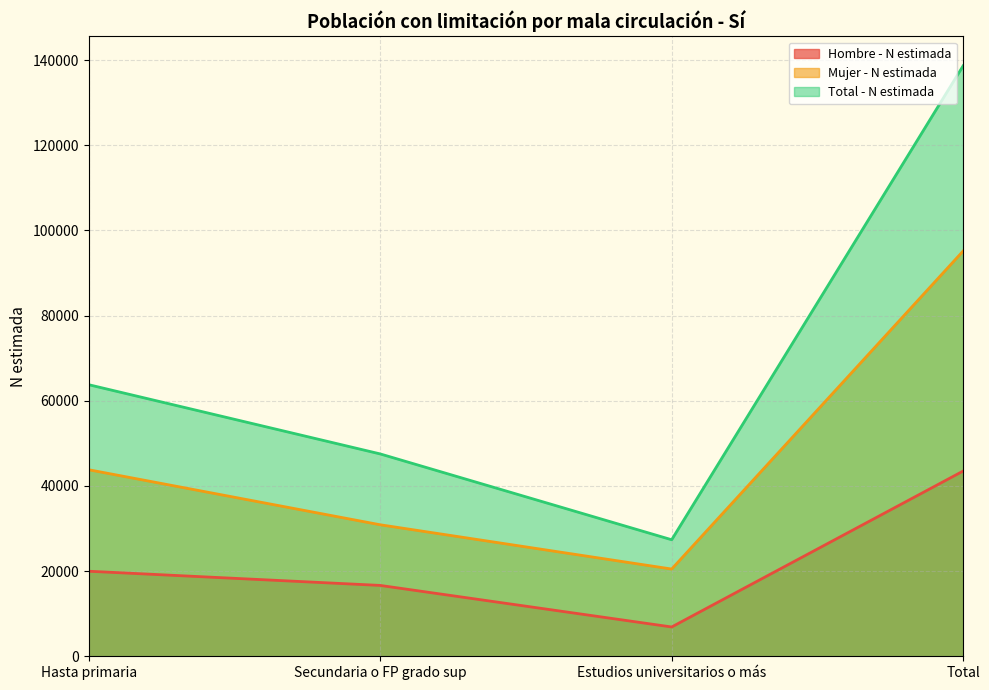

At which label does Hombre - N estimada first exceed 19972?

Total